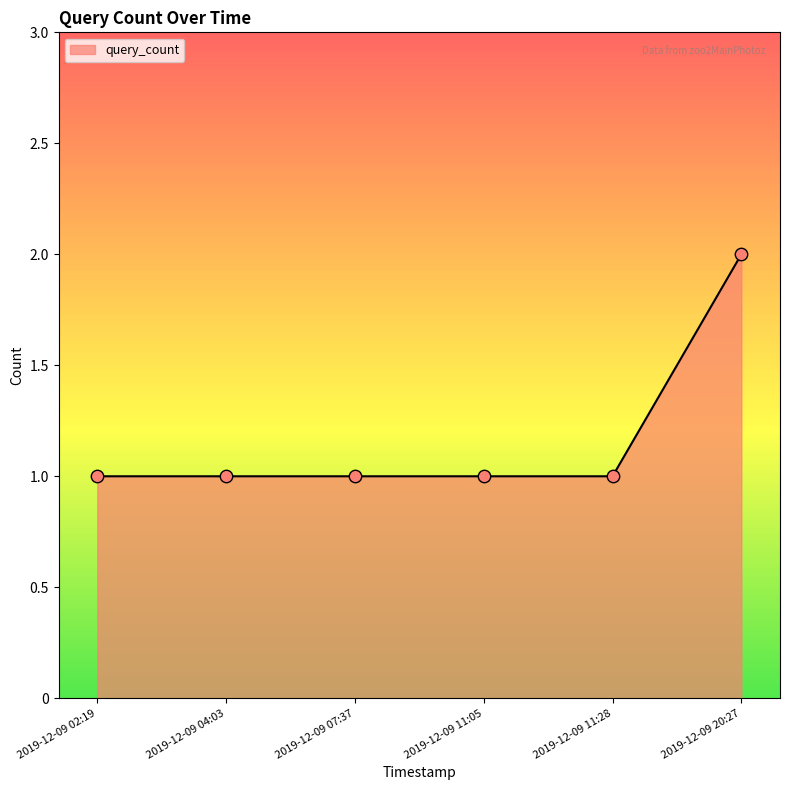

Approximately how many times larger is the value at 2019-12-09 11:28 compared to 2019-12-09 07:37?

1.0